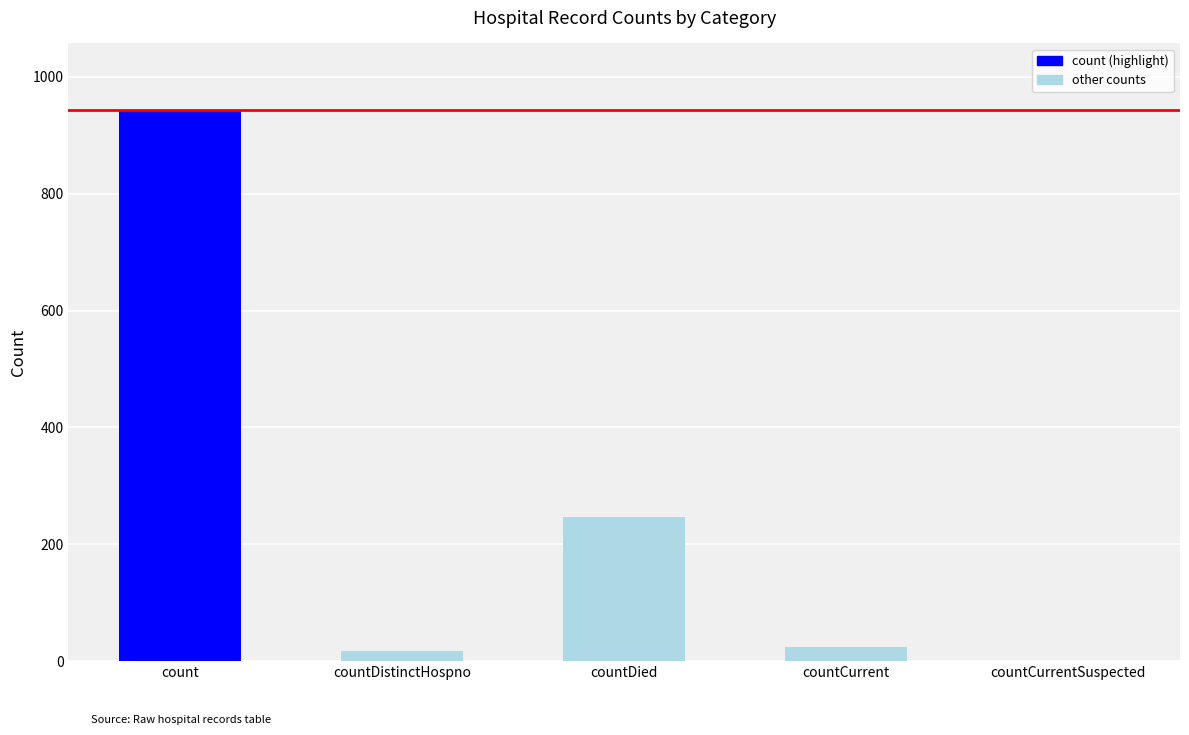

At which category does the chart reach its peak across all series?

count